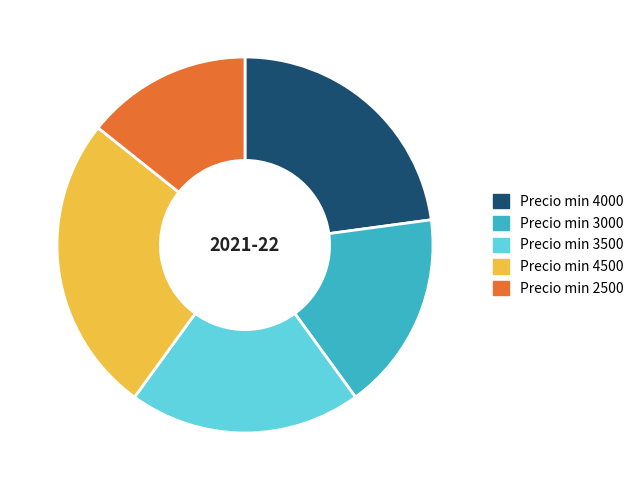

Which slice is the largest?

Precio min 4500